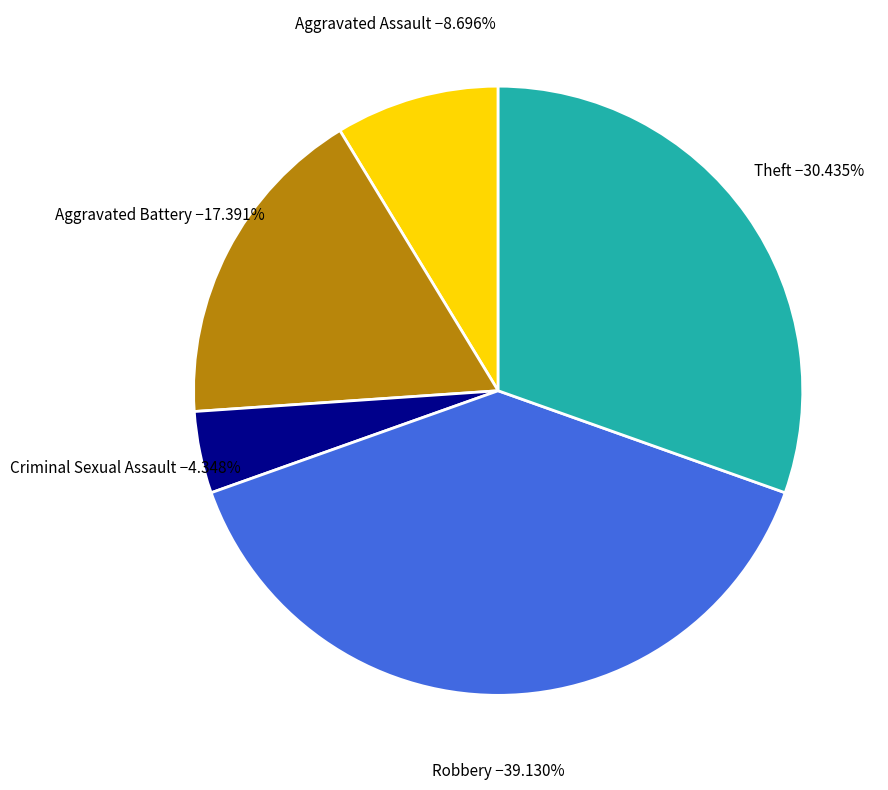

Is there any slice that represents more than half of the pie?

No